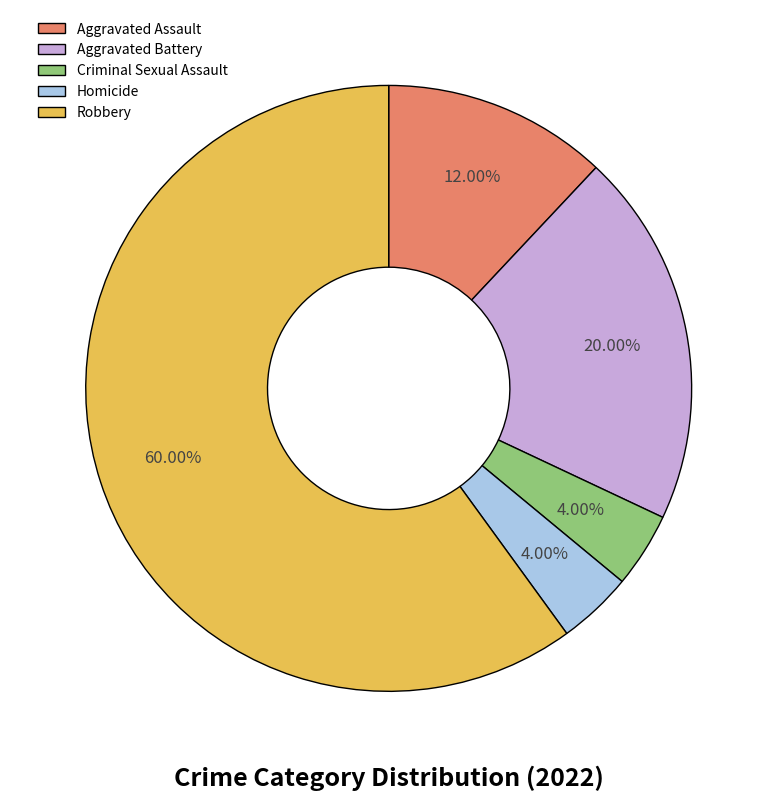

Combined, do Homicide and Aggravated Battery account for over 50%?

No